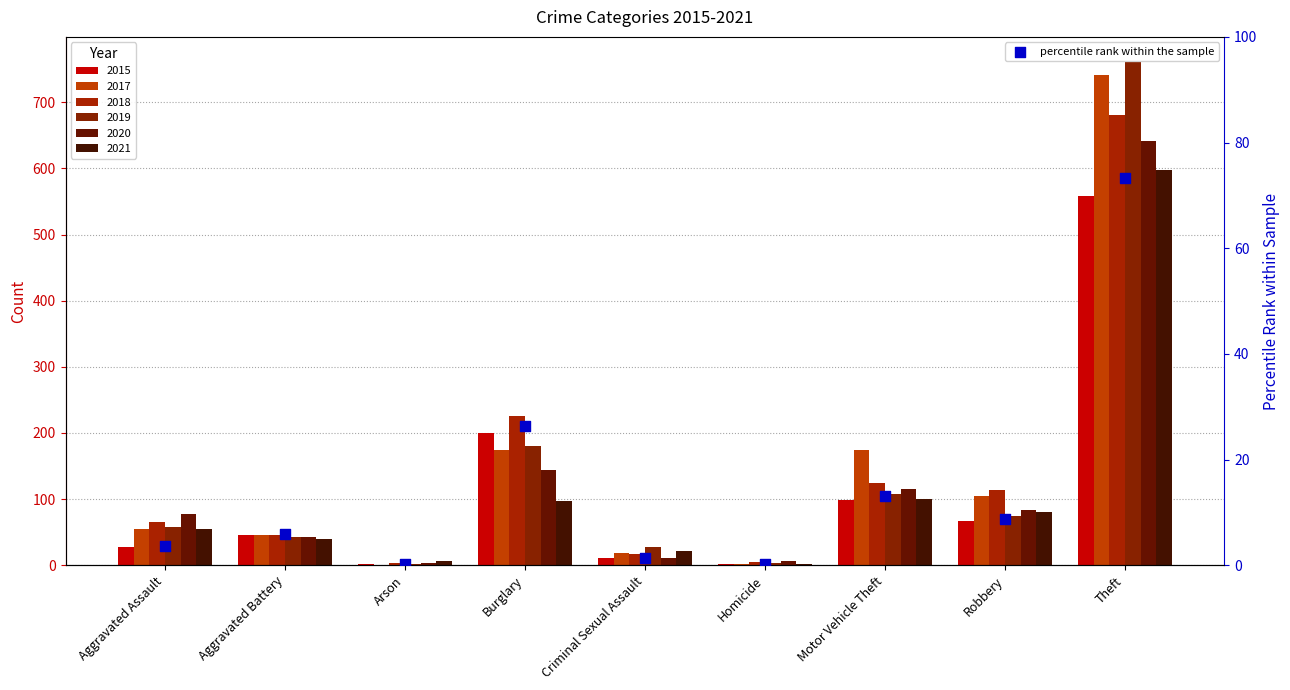

Which has a higher value, Aggravated Assault or Arson?

Aggravated Assault